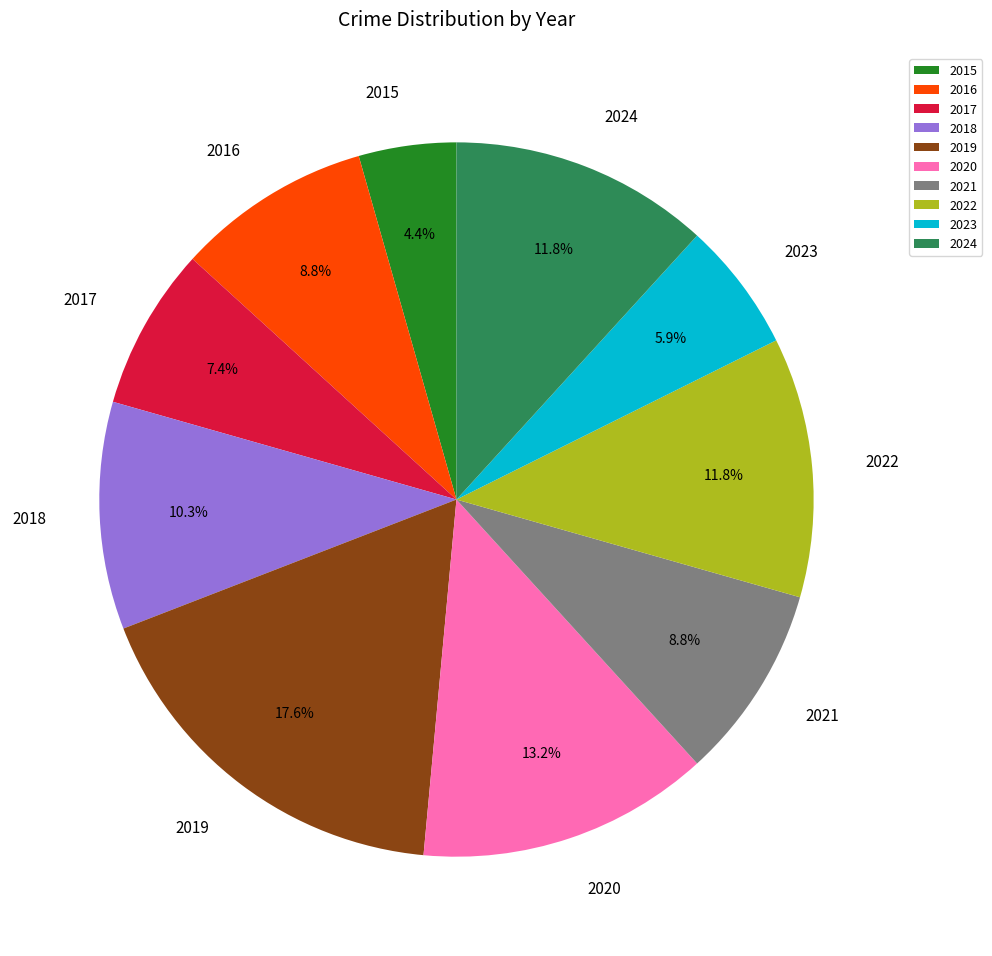

Is the sum of 2018 and 2016 greater than half?

No